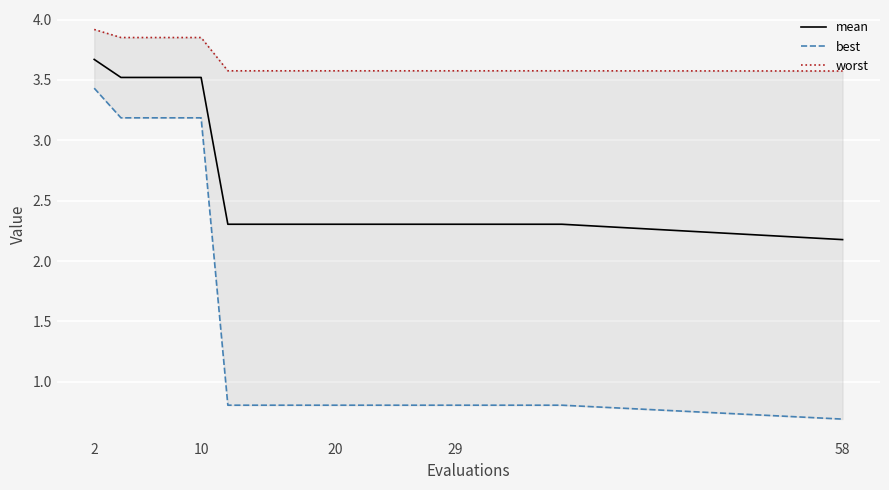

What is the spread (max minus min) of values at 2?

0.5